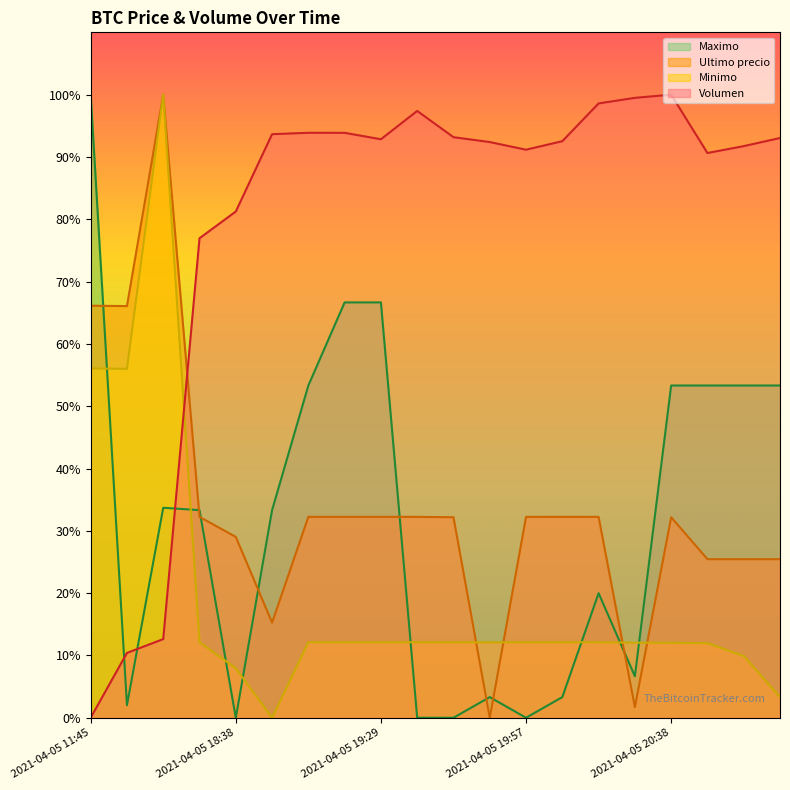

True or false: Maximo has more than 1 points higher than both neighbors.

True